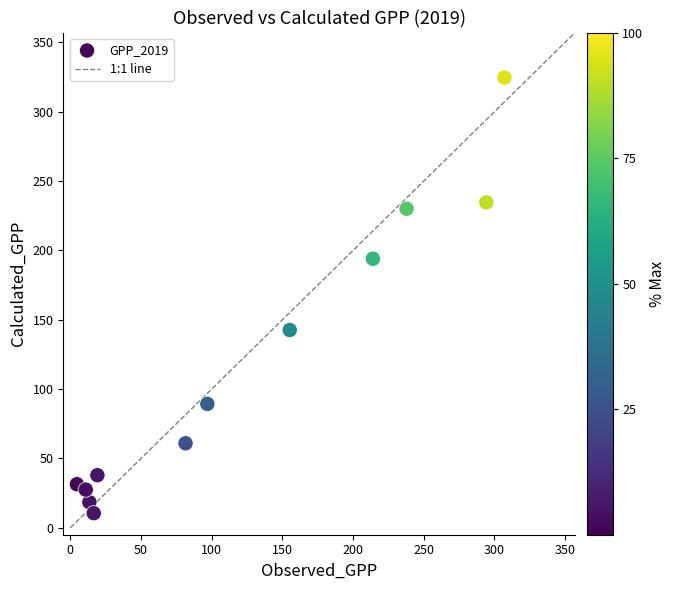

What is the average X value?

120.9